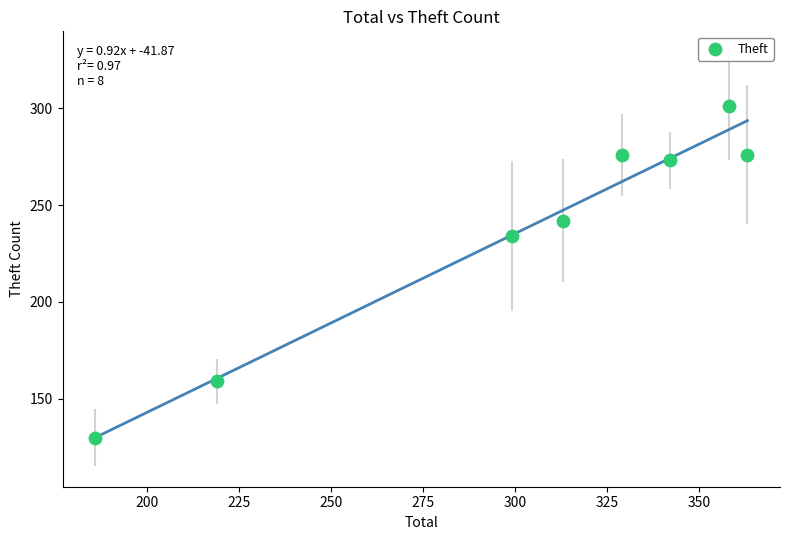

What is the average X value?

301